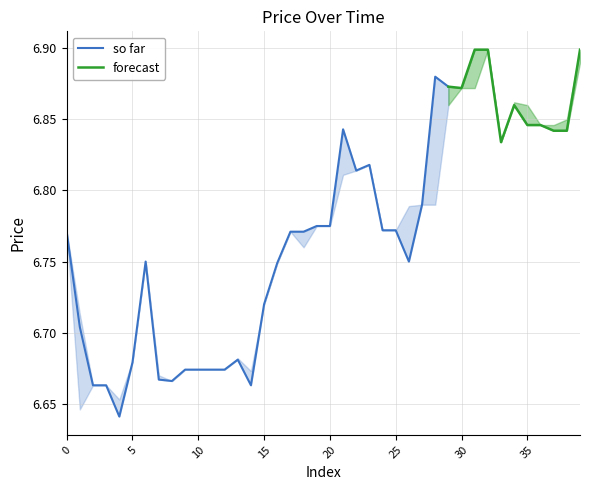

True or false: low and close intersect in this chart.

False